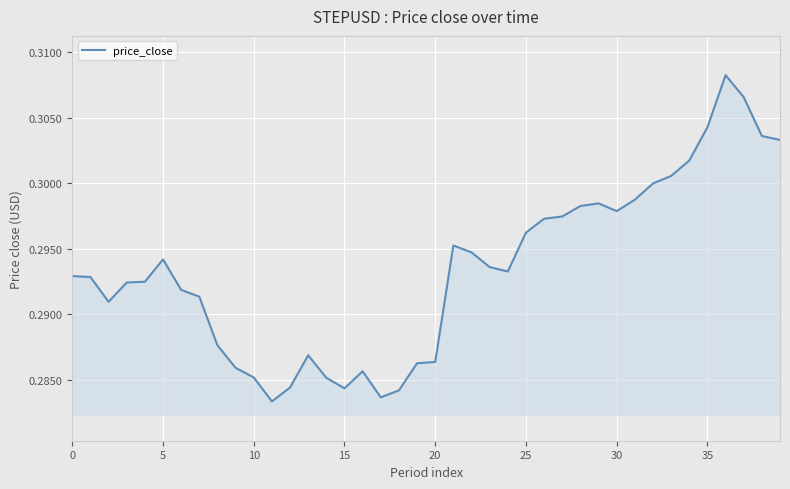

How many lines are shown in the chart?

1